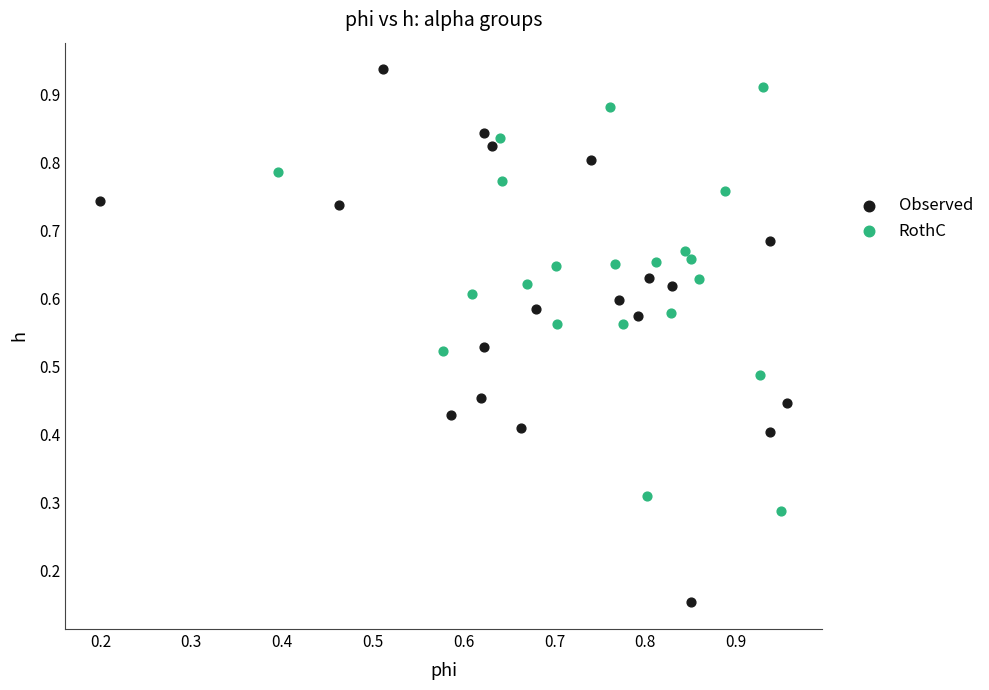

Which series reaches the minimum Y coordinate?

Observed